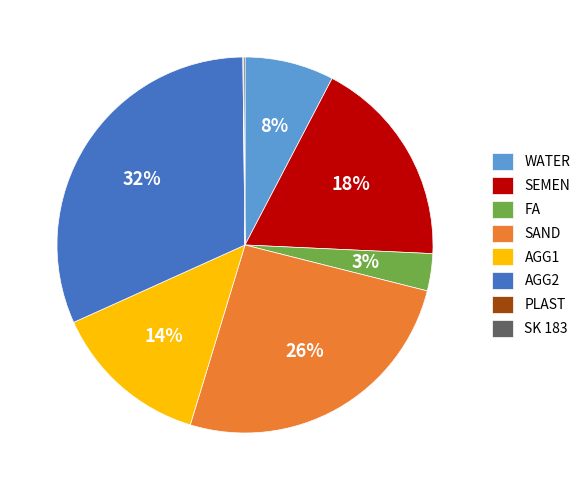

Is the sum of AGG1 and WATER greater than half?

No